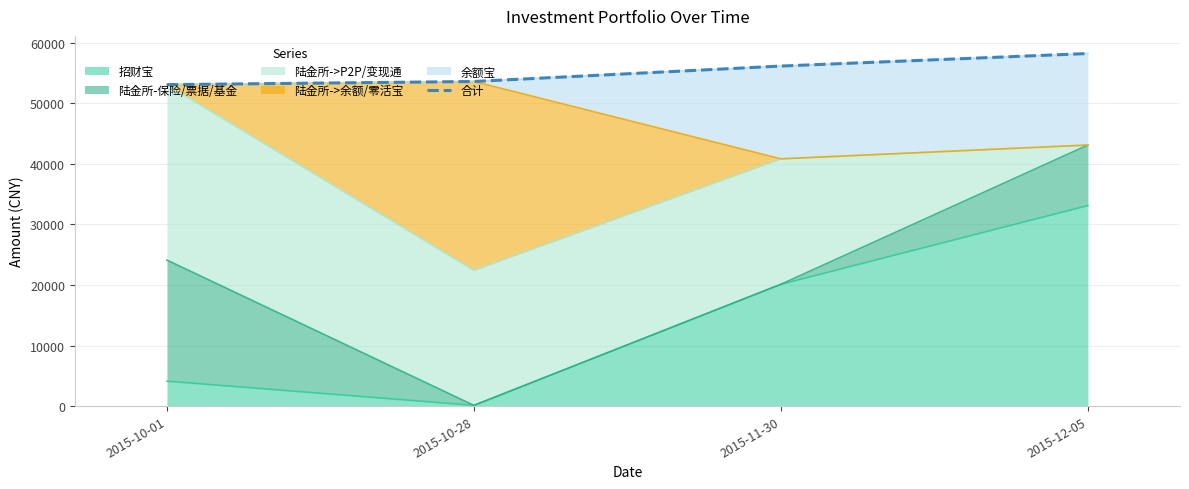

Between 2015-10-28 and 2015-11-30, which is larger?

2015-11-30